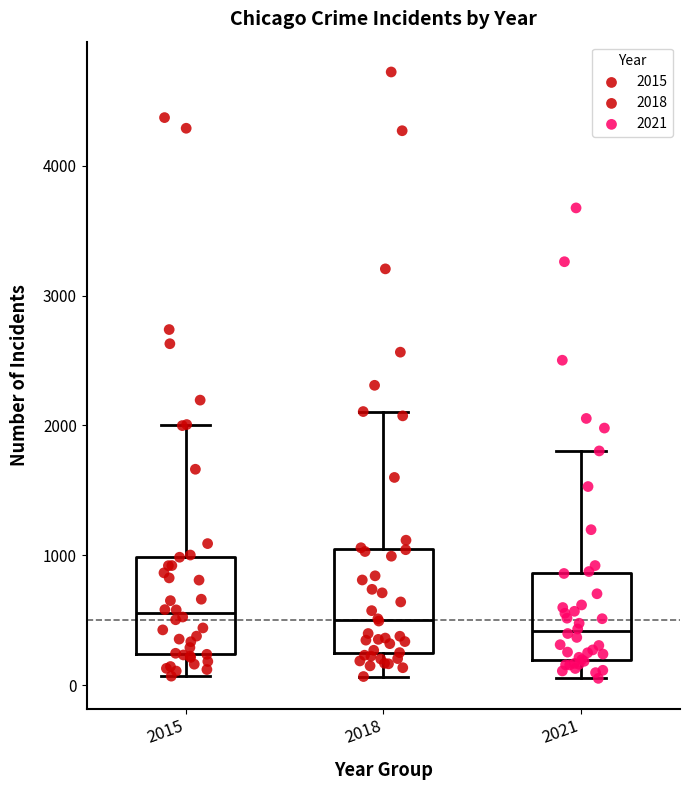

Reading left to right, read every box against the y-axis: the position of its median line, the range the box covers, and the ends of its whiskers. The values are not printed on the chart, so give them approximately, as read against the axis.

2015: median 600, box 200 to 1000, whiskers 100 to 2000
2018: median 500, box 200 to 1000, whiskers 100 to 2100
2021: median 400, box 200 to 900, whiskers 100 to 1800